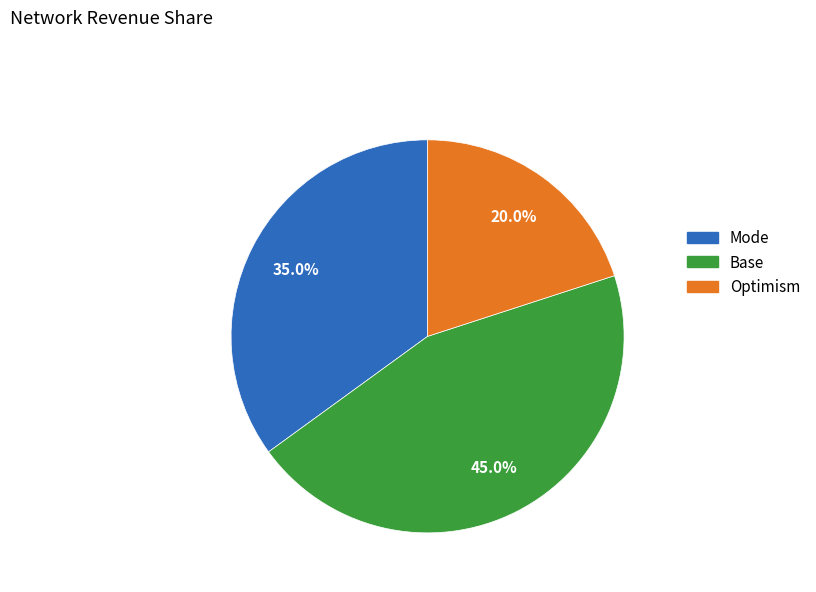

Is there a majority slice in this chart?

No